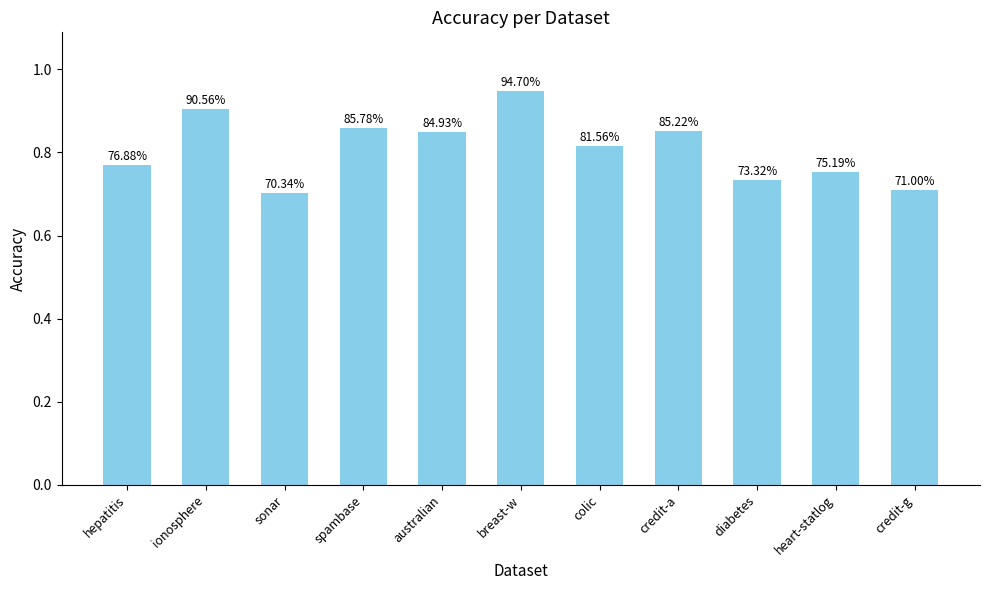

How many bars are there in total?

11